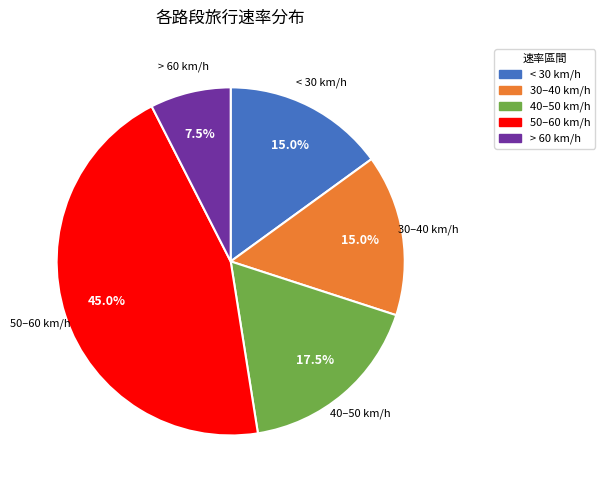

What is the total percentage of 40–50 km/h and 50–60 km/h?

62.5%